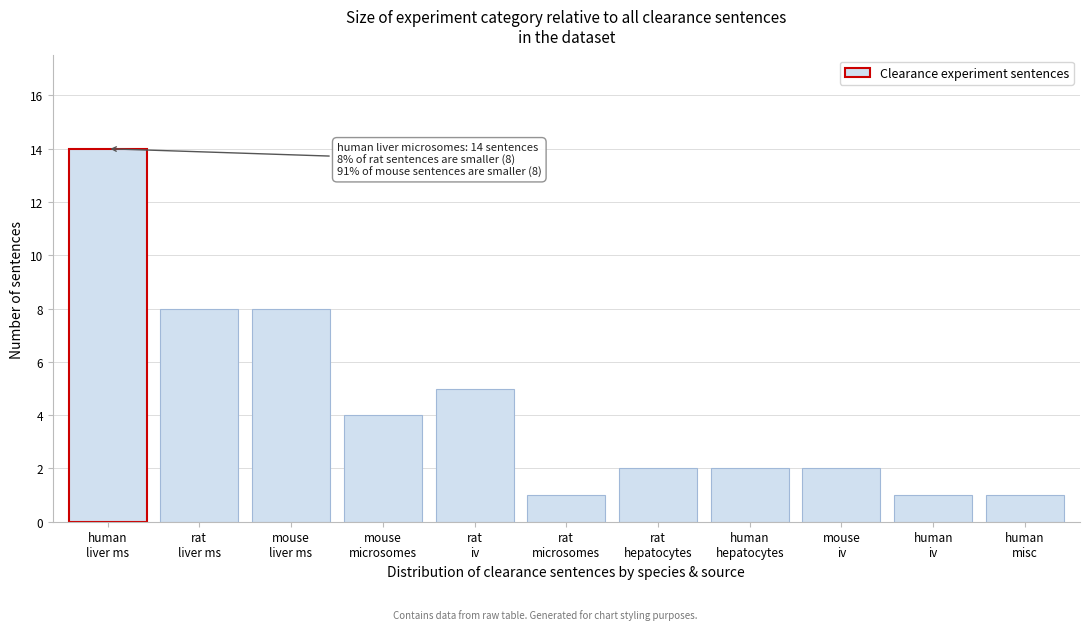

Reading right to left, extract all data points from this chart.

1	1	2	2	2	1	5	4	8	8	14